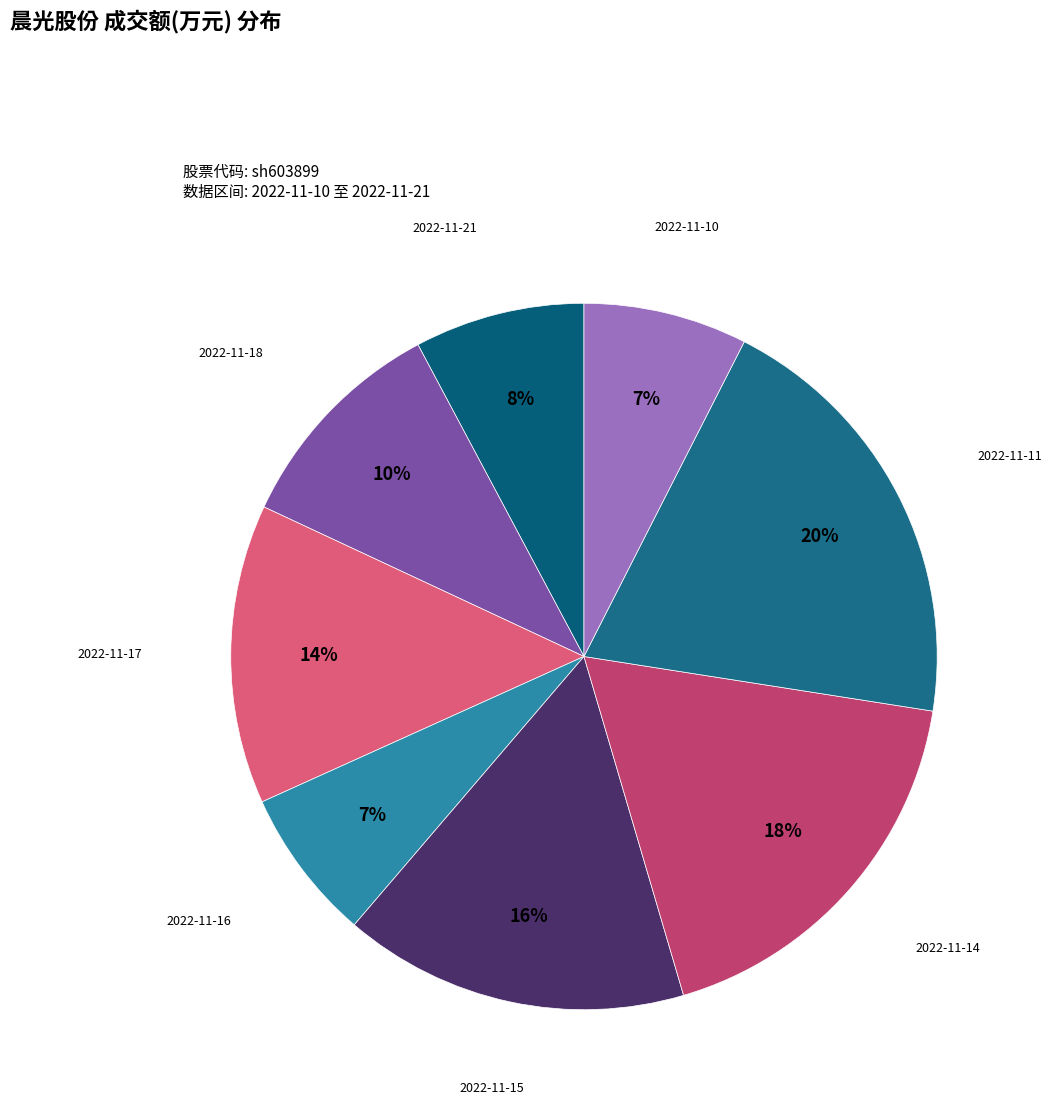

How many slices are in this pie chart?

8